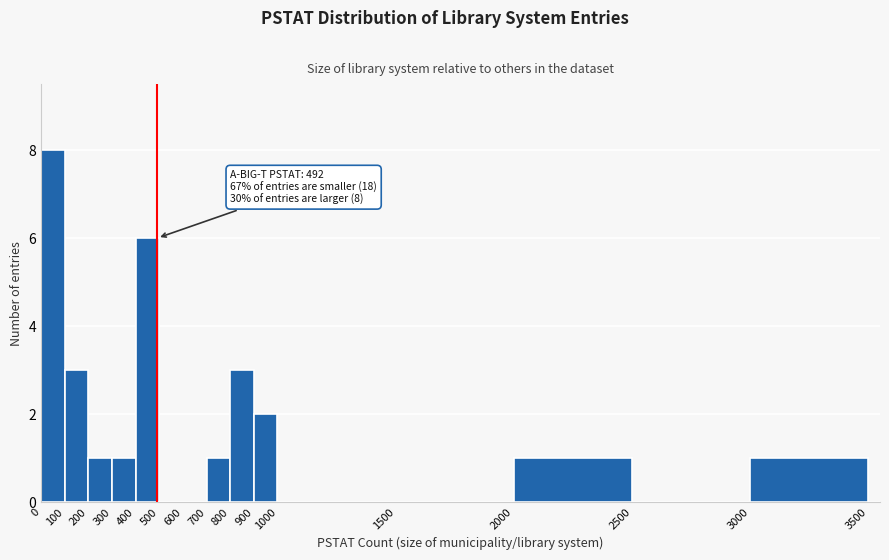

Over which range of the x-axis is the bar tallest?

0 to 100